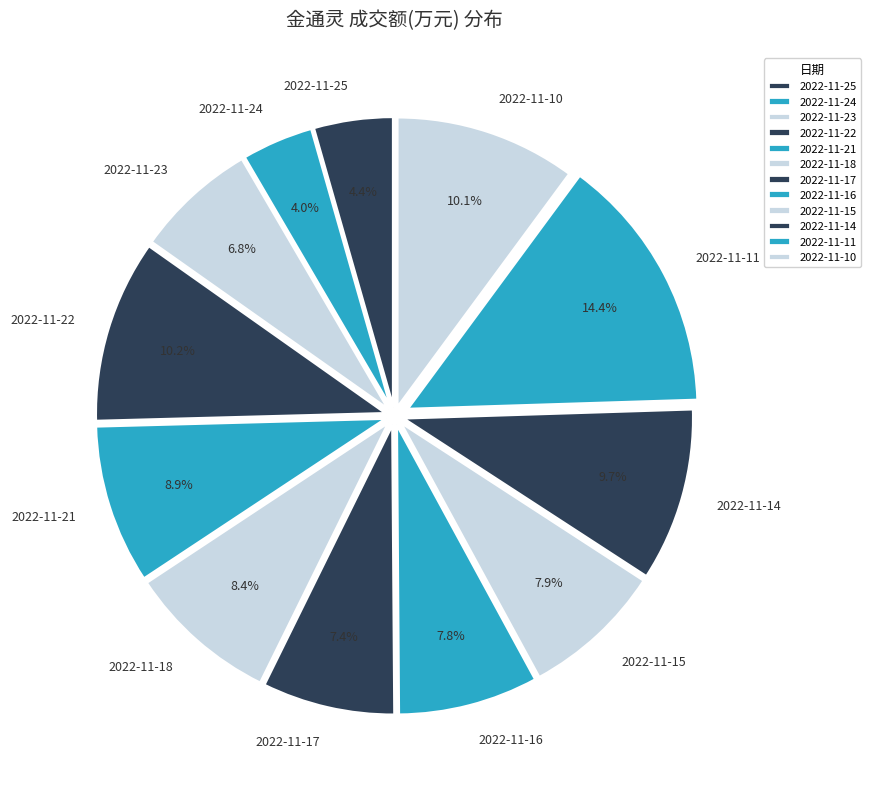

To the nearest percent, what percentage of the pie is 2022-11-10?

10%